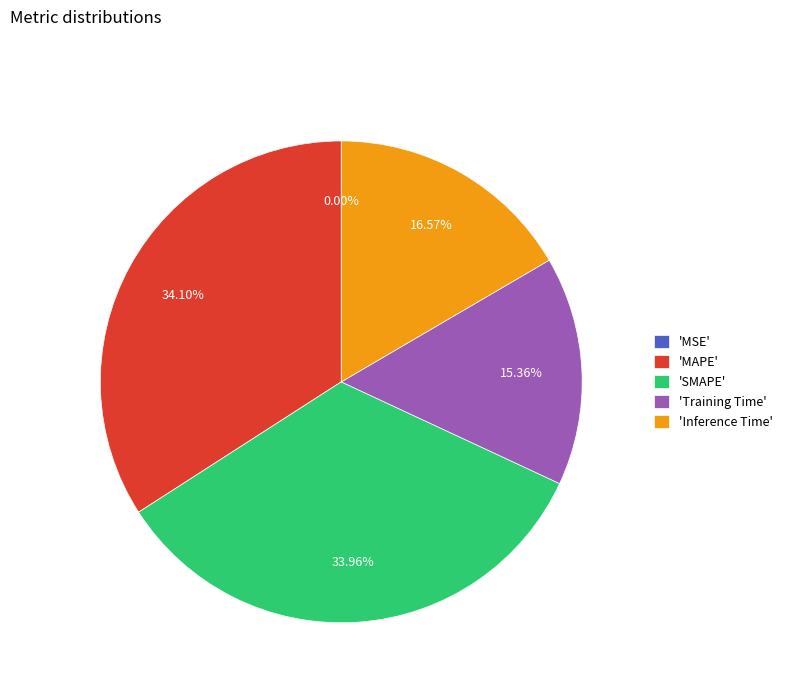

Is there a majority slice in this chart?

No